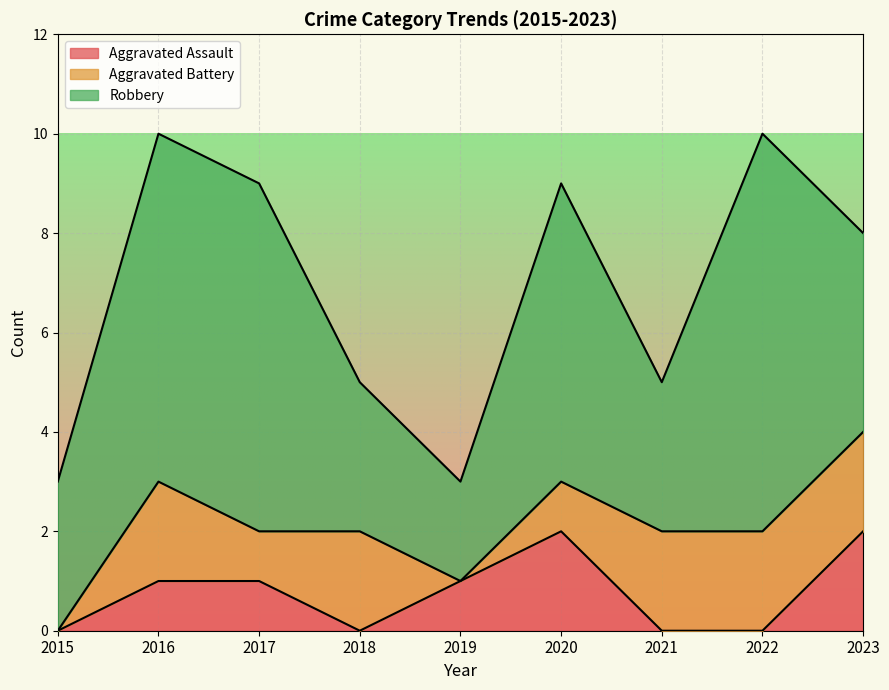

How many intersections are there between Aggravated Battery and Aggravated Assault?

2